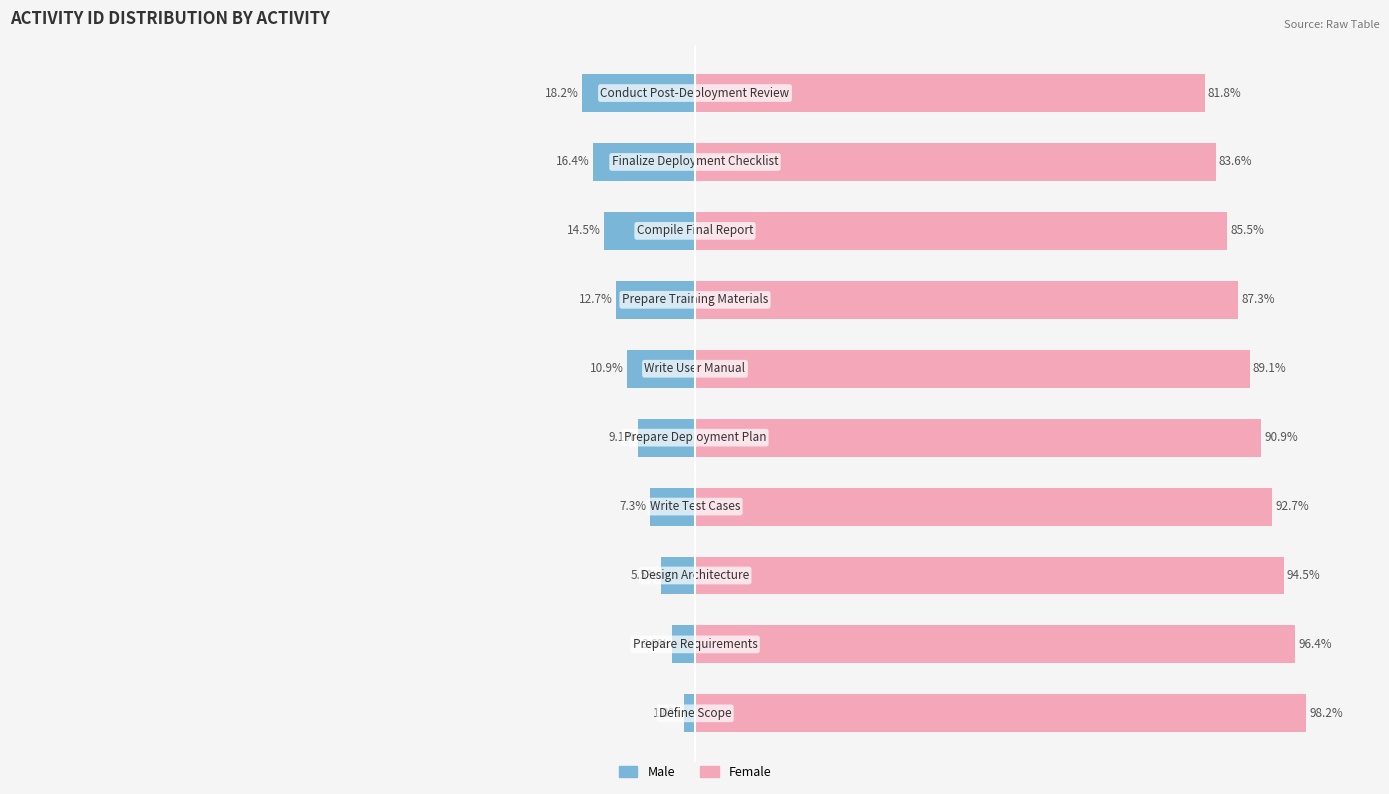

The value of Male at 1 is -3.6. True or false?

True